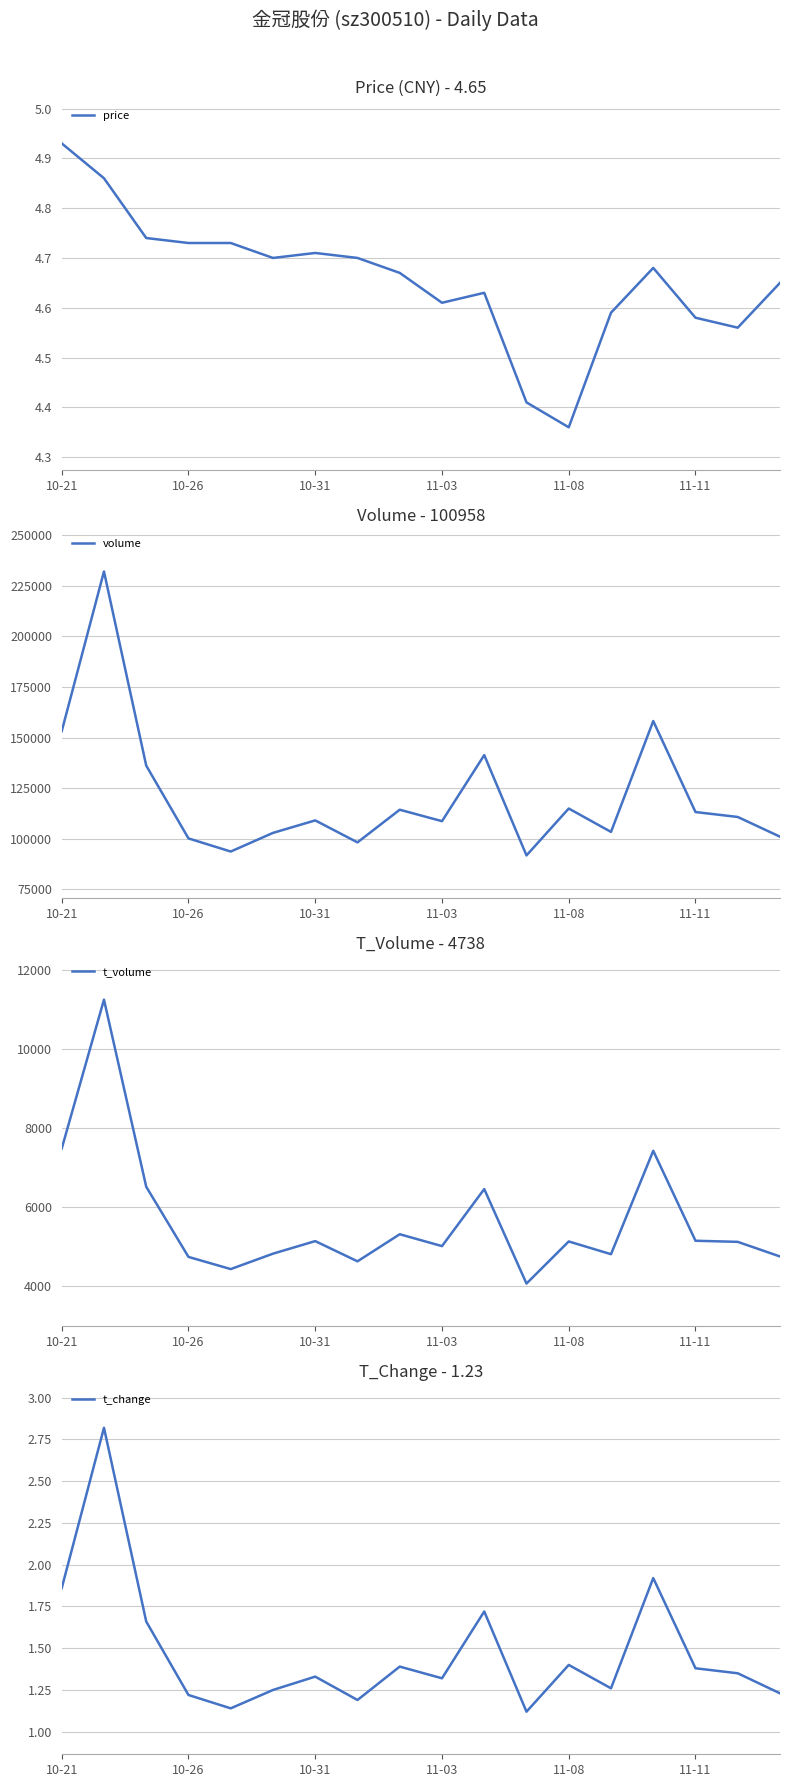

What is the value of the volume point at the 5th from the left?

93618.0